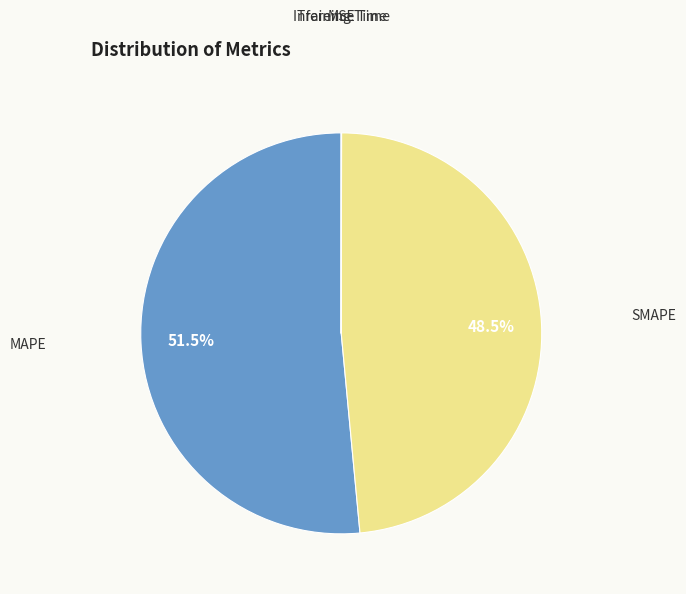

Which slice represents more than half of the pie?

MAPE